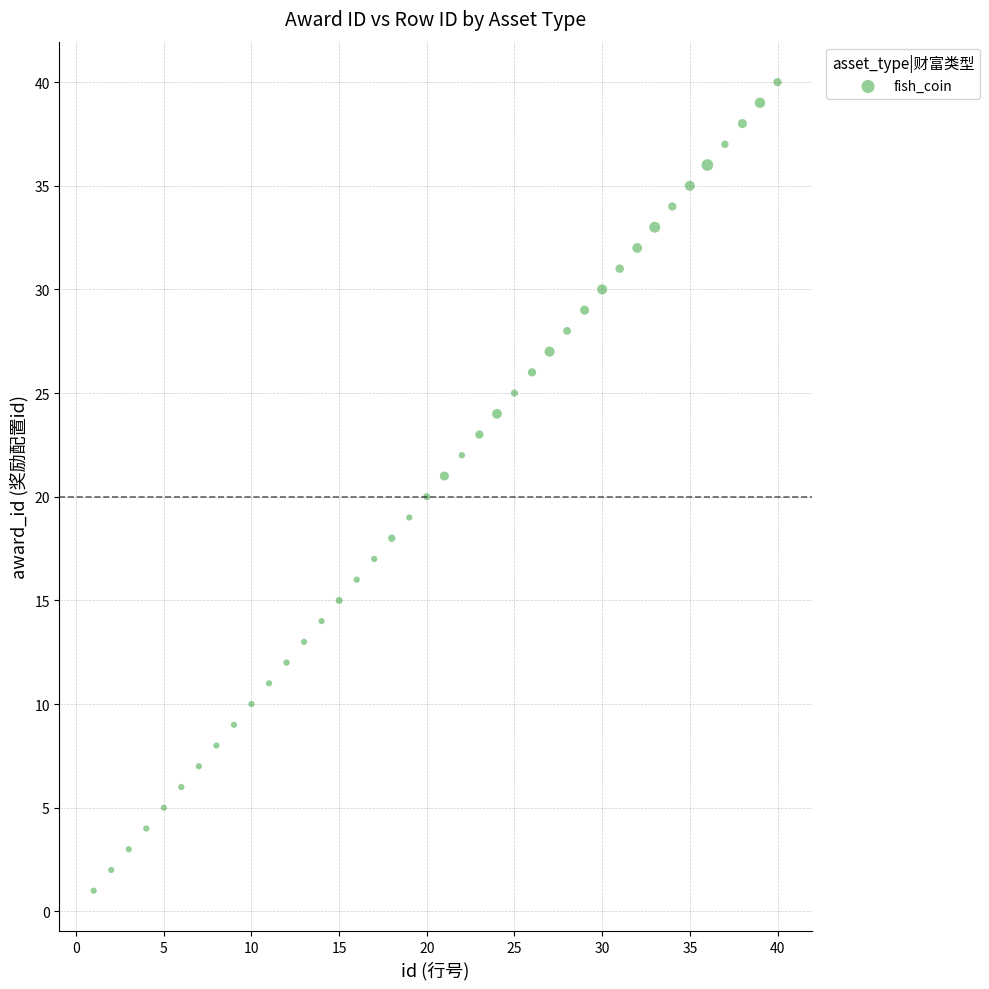

What is the range of Y values (max minus min)?

39